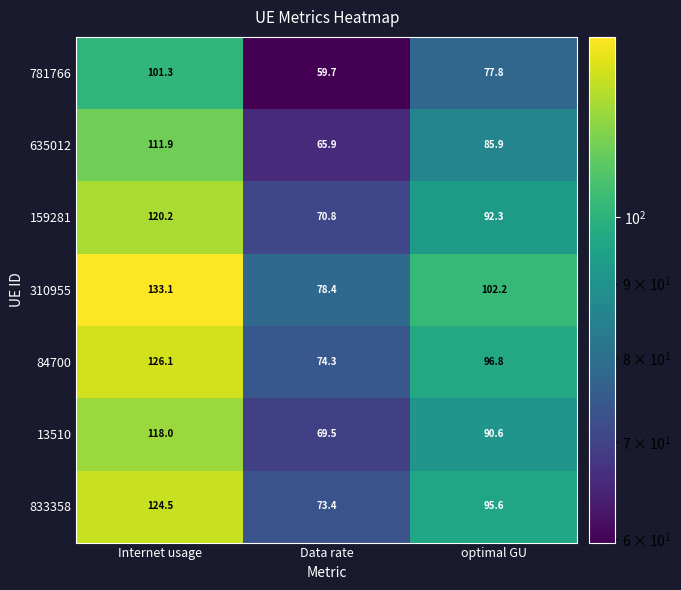

At which category does the chart reach its minimum across all series?

Data rate